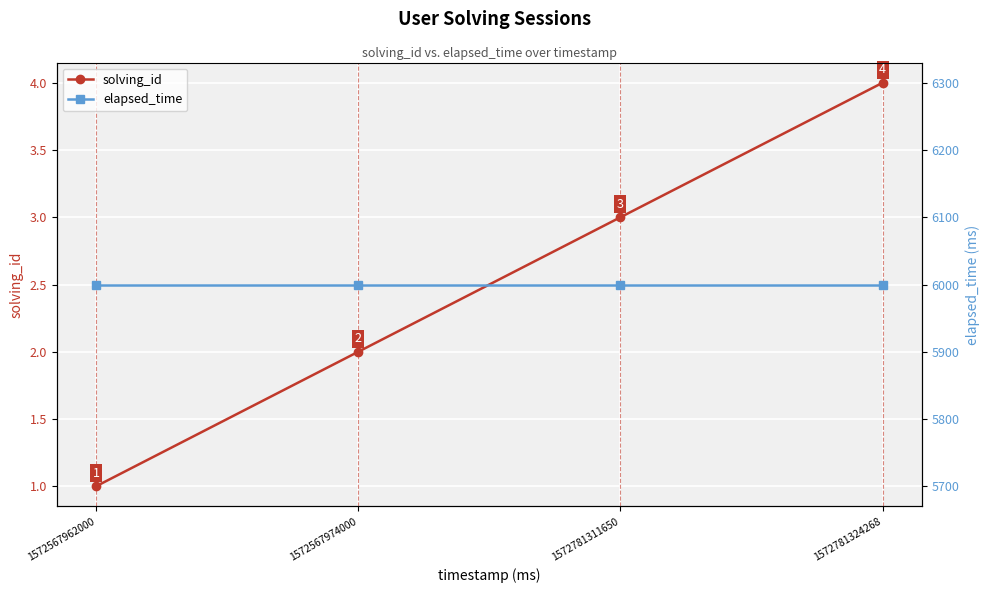

Reading left to right, transcribe all the data shown in this chart.

solving_id: 1	2	3	4
elapsed_time: 6000	6000	6000	6000